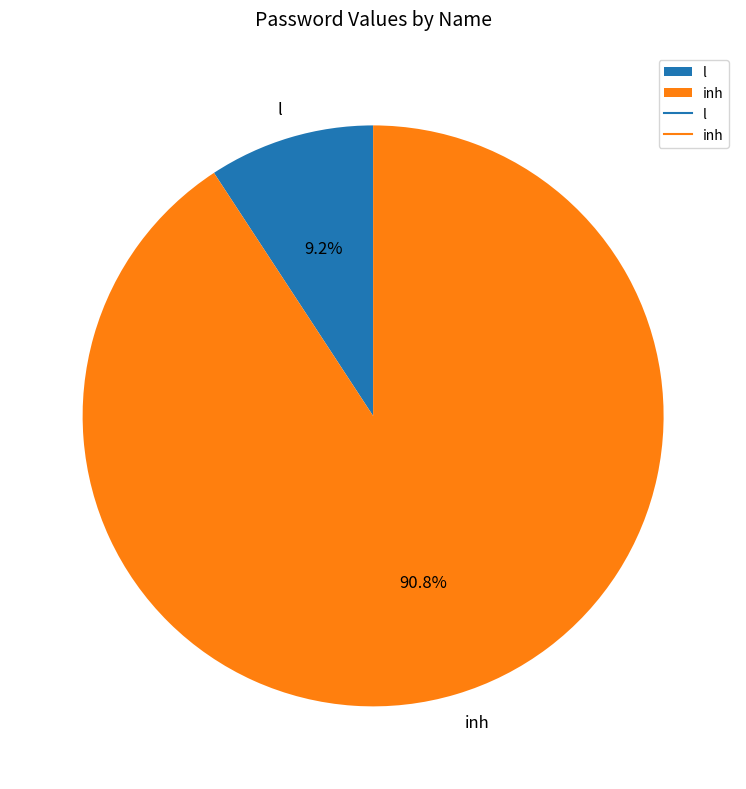

Count the number of slices in the pie.

2